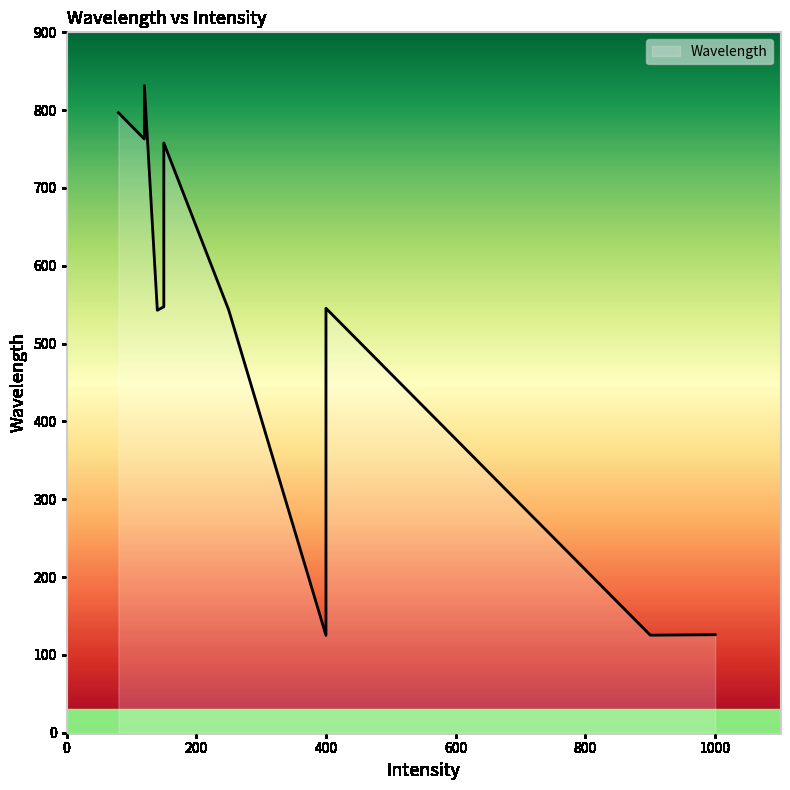

What is the greatest value displayed?

831.5